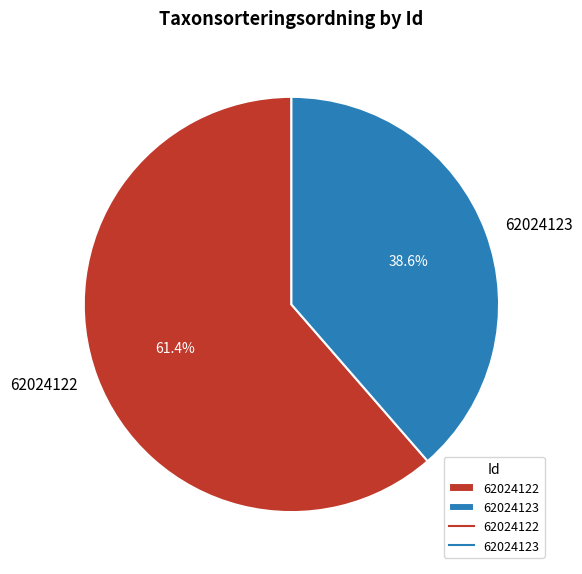

True or false: 62024123 accounts for 50% of the total.

False